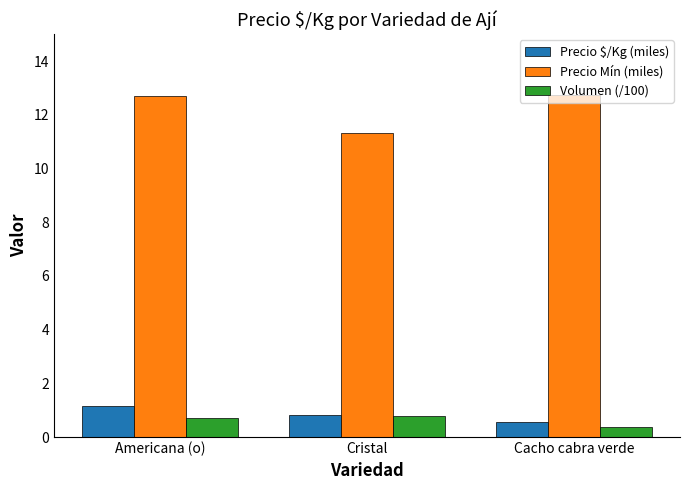

The Volumen (/100) series shows 1.2 at Americana (o). True or false?

False